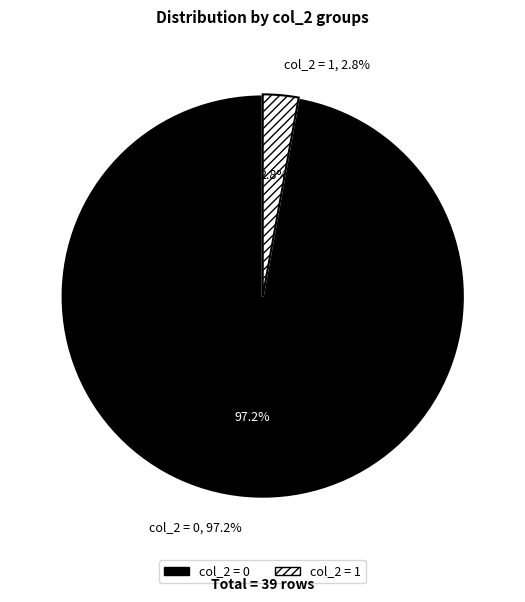

Do 37 and 30 together represent more than half of the pie?

No